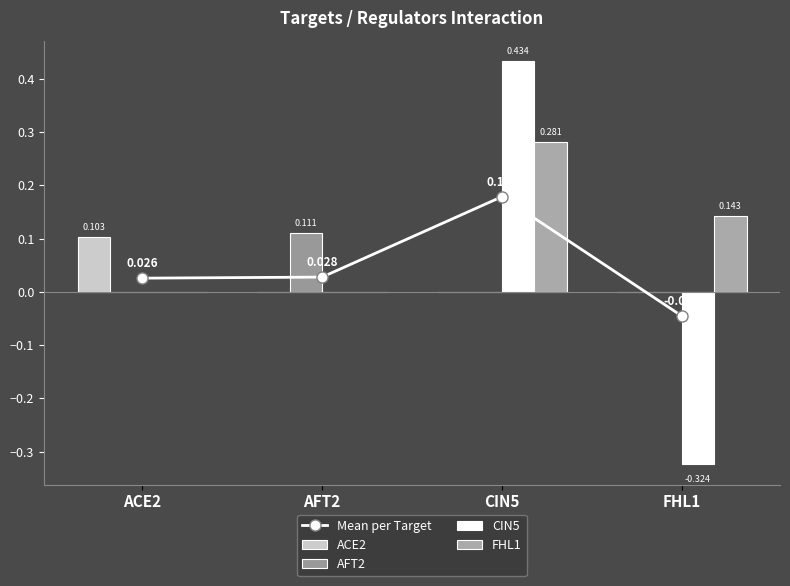

What position from the right is CIN5?

2